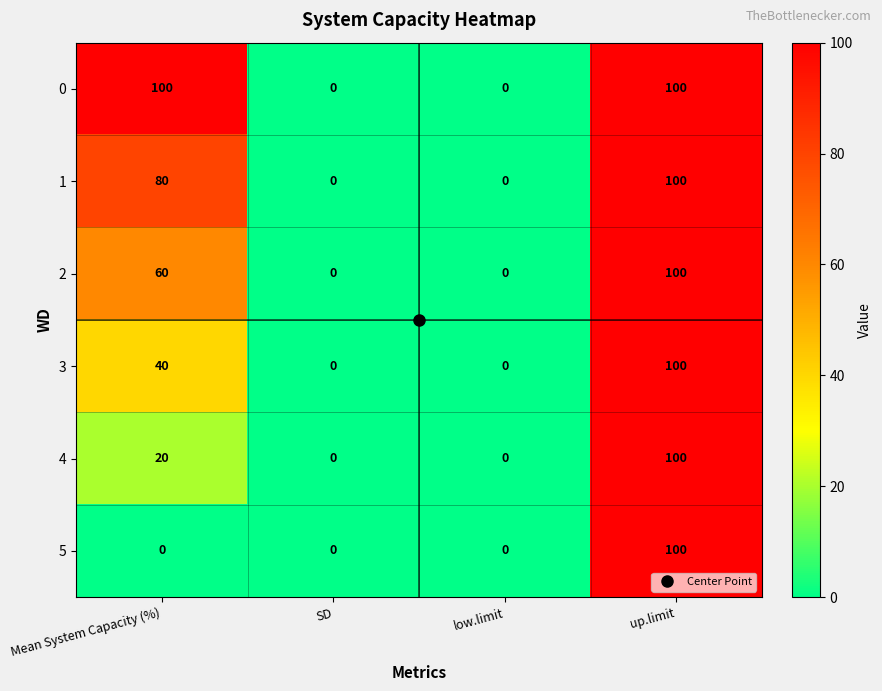

Count the 2 values in the range 0 to 100.

4